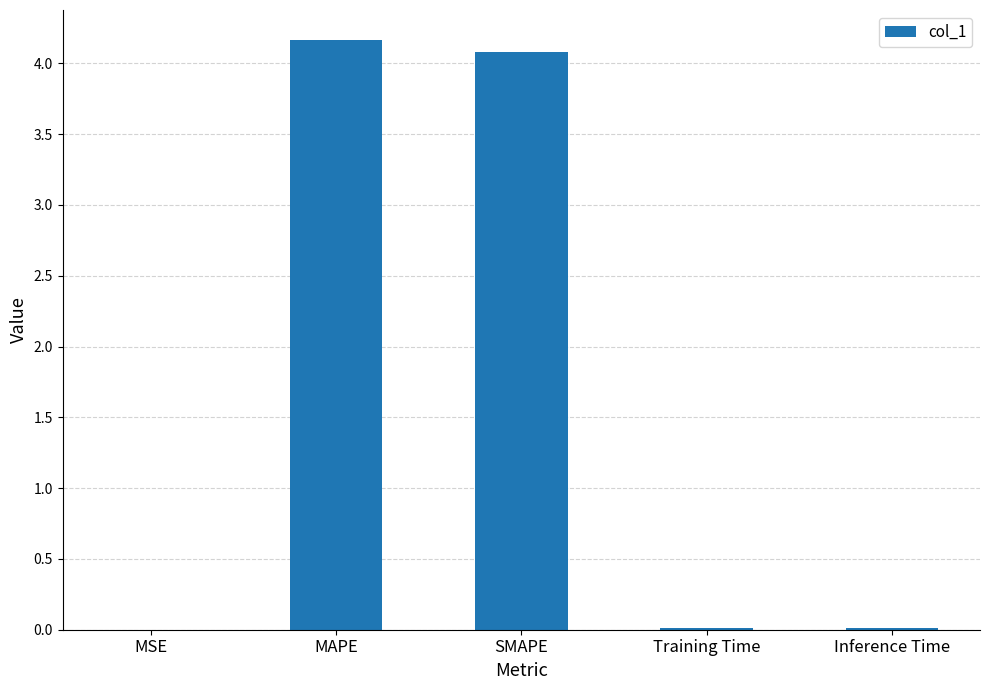

Between Inference Time and SMAPE, which is larger?

SMAPE